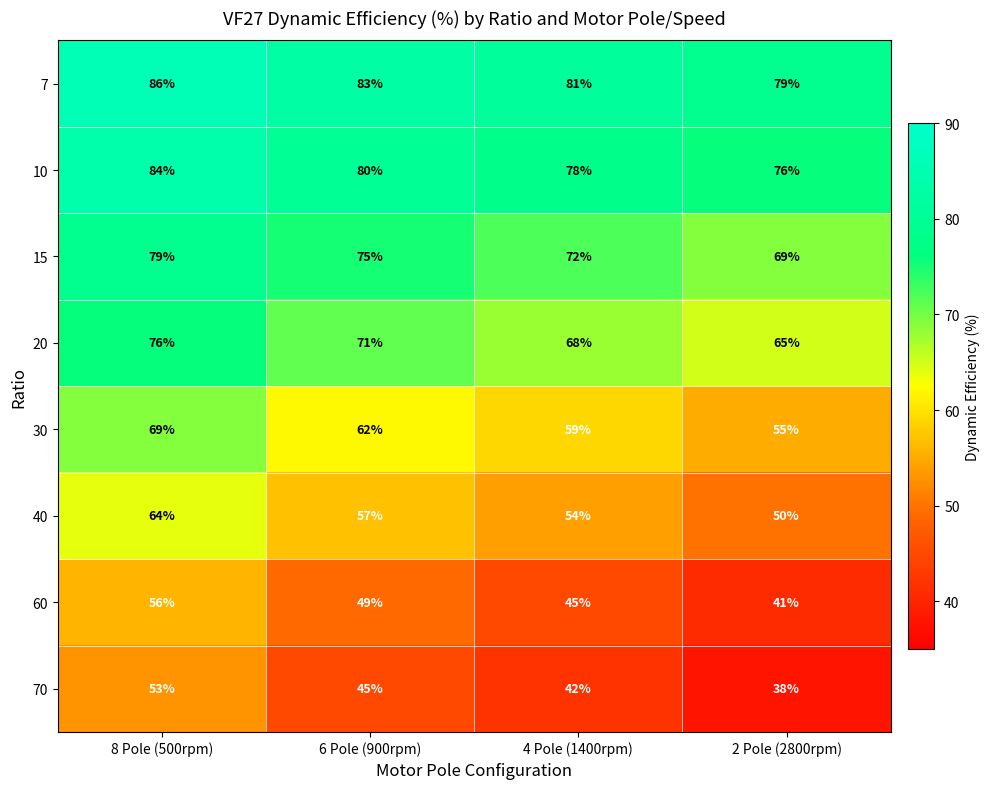

Which series has the largest total across all categories?

7